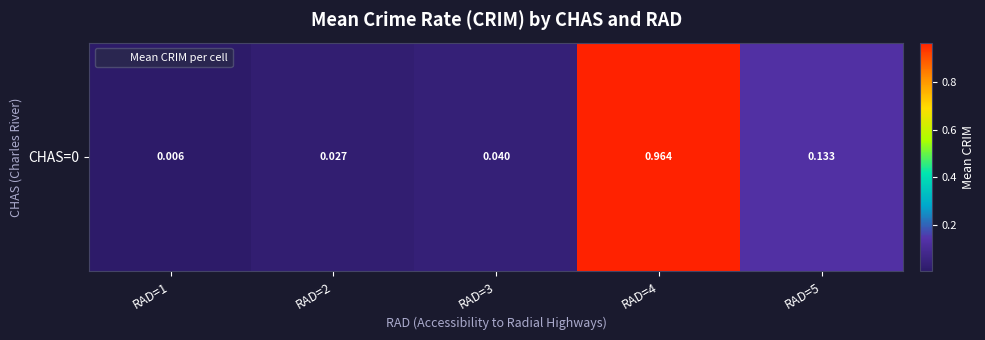

Which category has the lowest value across all series?

RAD=1